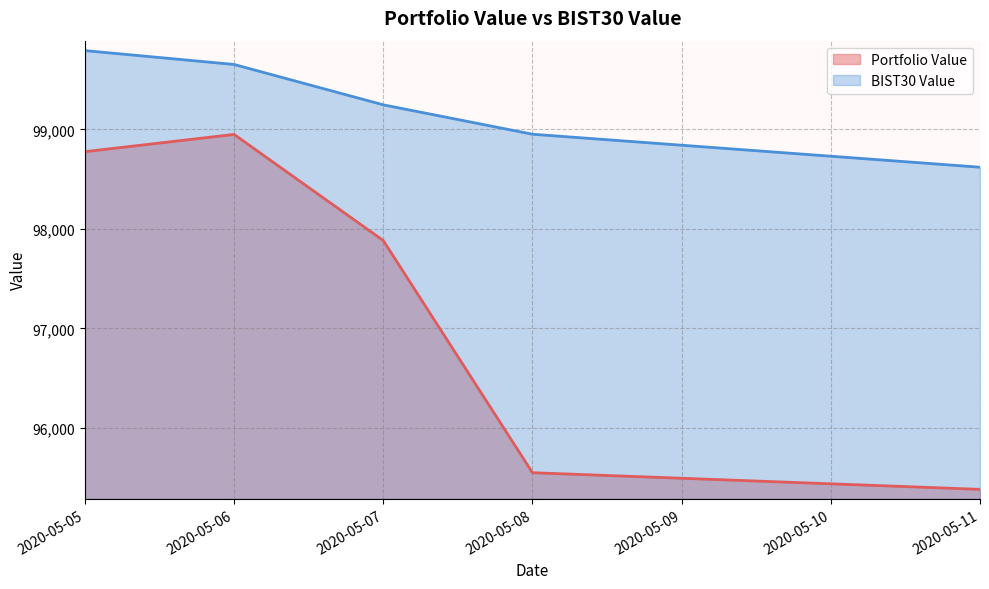

Count the number of data series in this chart.

2